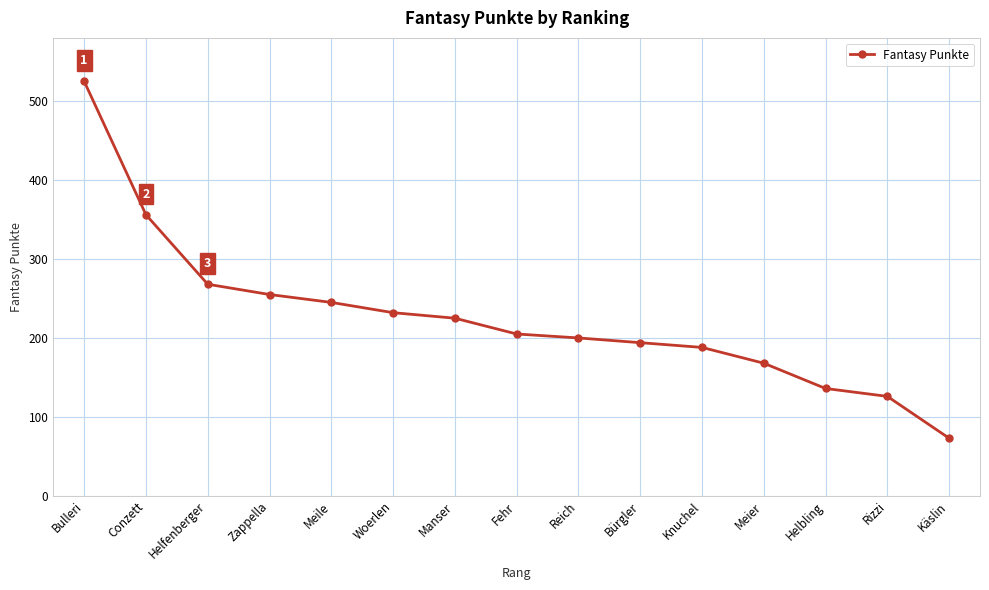

What is the approximate value at Meile?

245